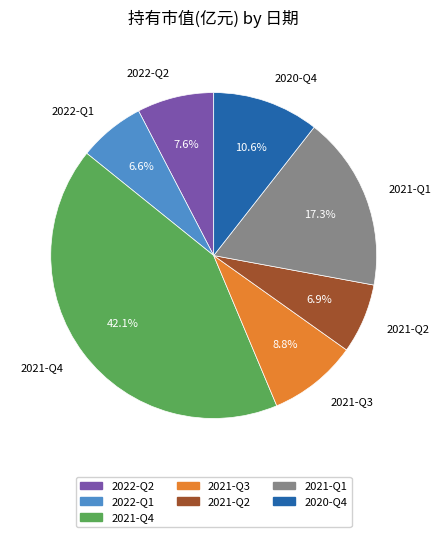

Does 2020-Q4 account for over 50% of the chart?

No